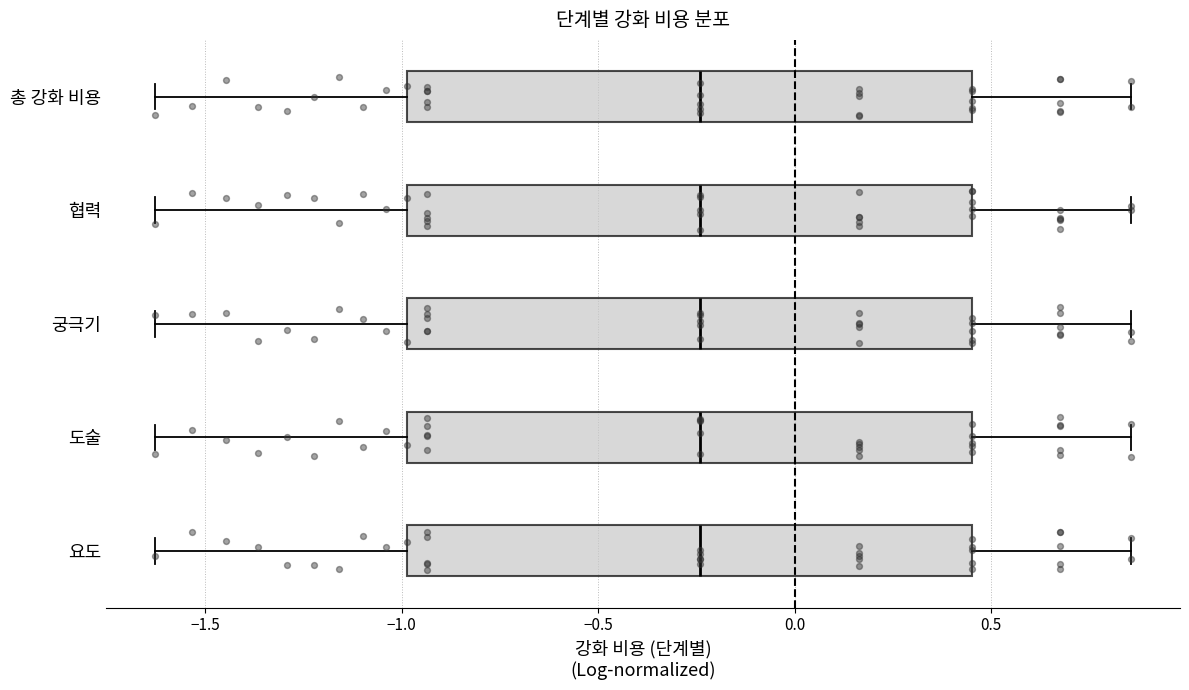

Where does the median line of the box for 요도 sit on the x-axis? The values are not printed on the chart, so give them approximately, as read against the axis.

-0.25